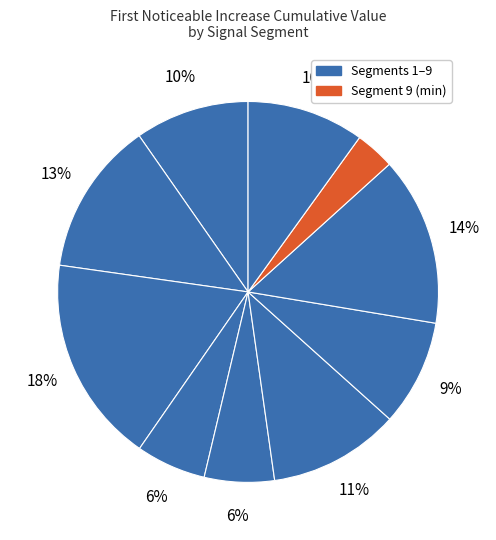

How many segments does this pie chart have?

10